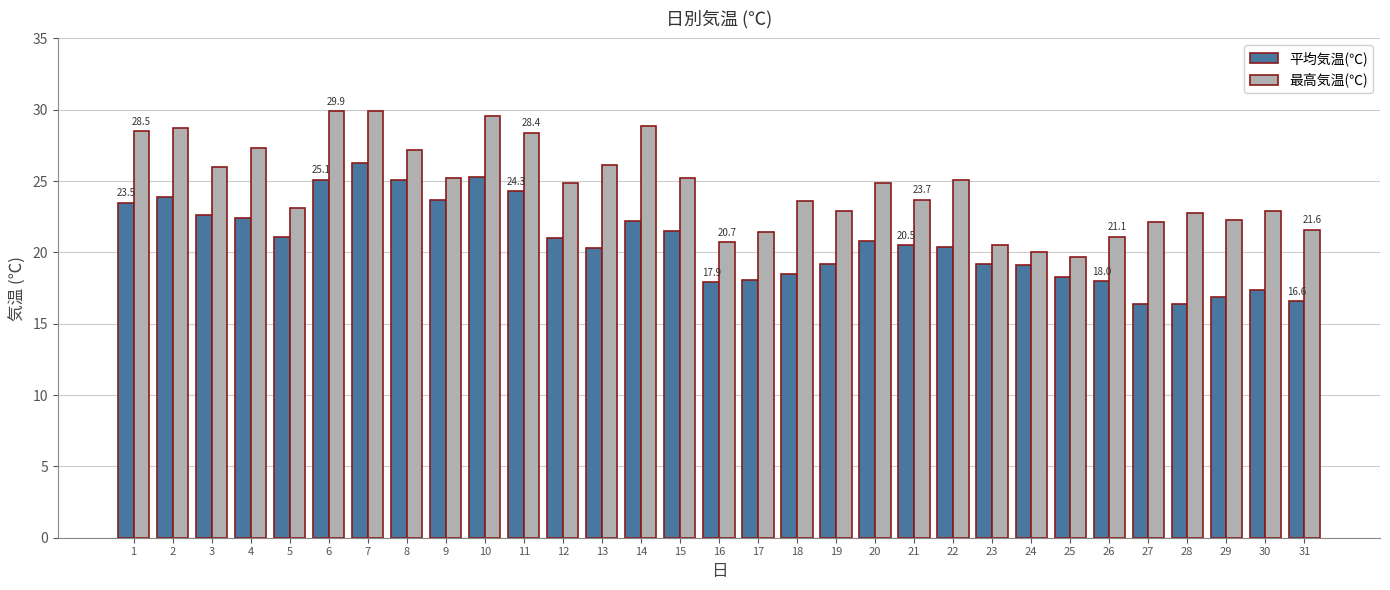

The 最高気温(℃) series shows 24.9 at 20. True or false?

True